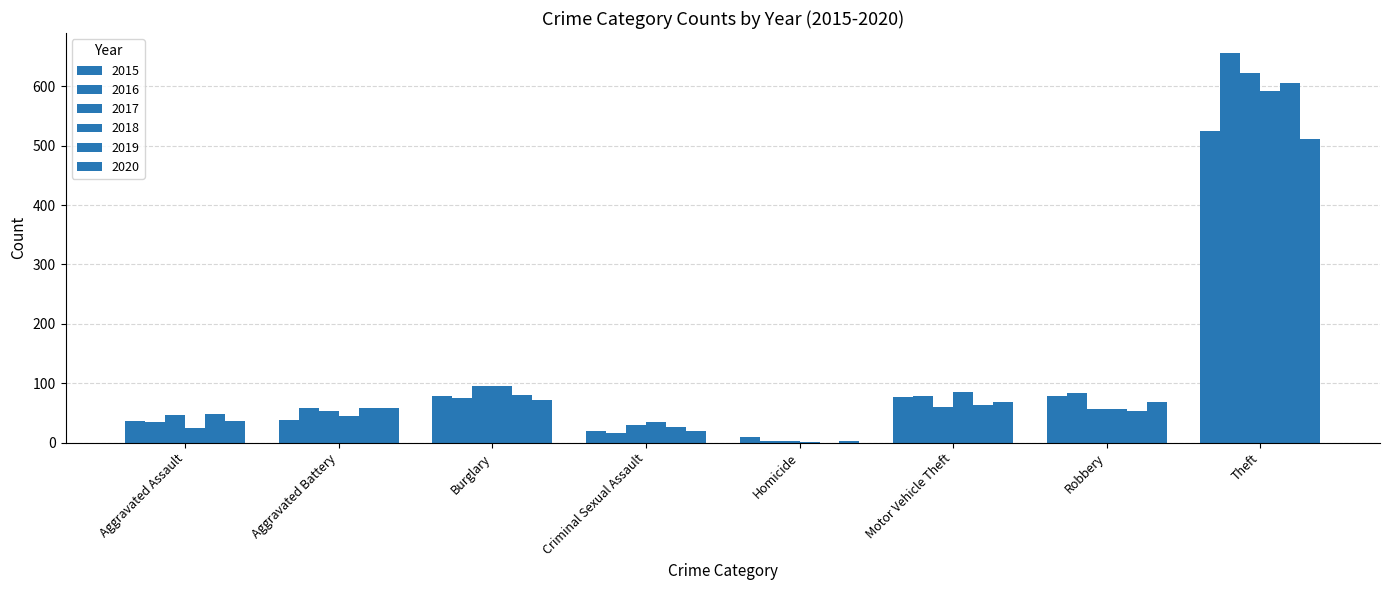

What is the sum of the 2016 values at Aggravated Assault and Motor Vehicle Theft?

113